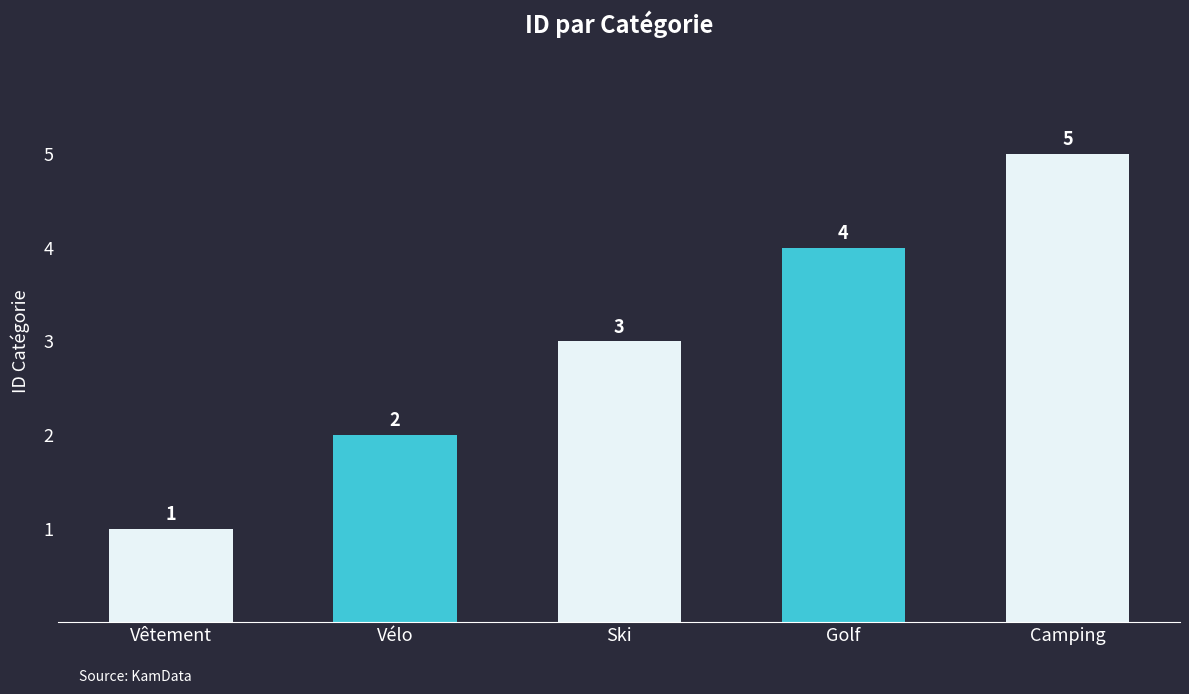

At which label is the value closest to 3?

Ski